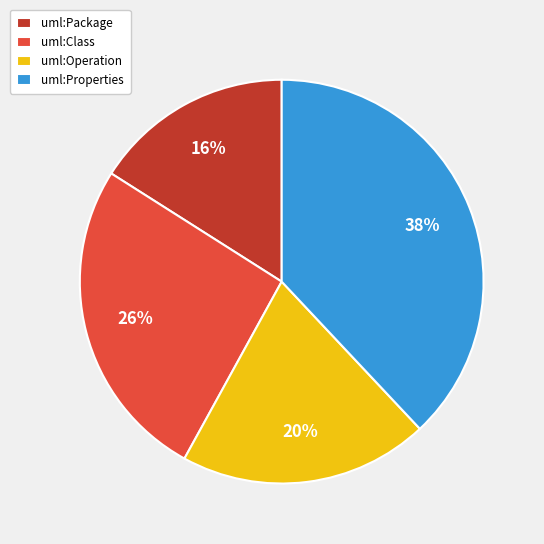

Rank the categories by value from highest to lowest.

uml:Properties, uml:Class, uml:Operation, uml:Package